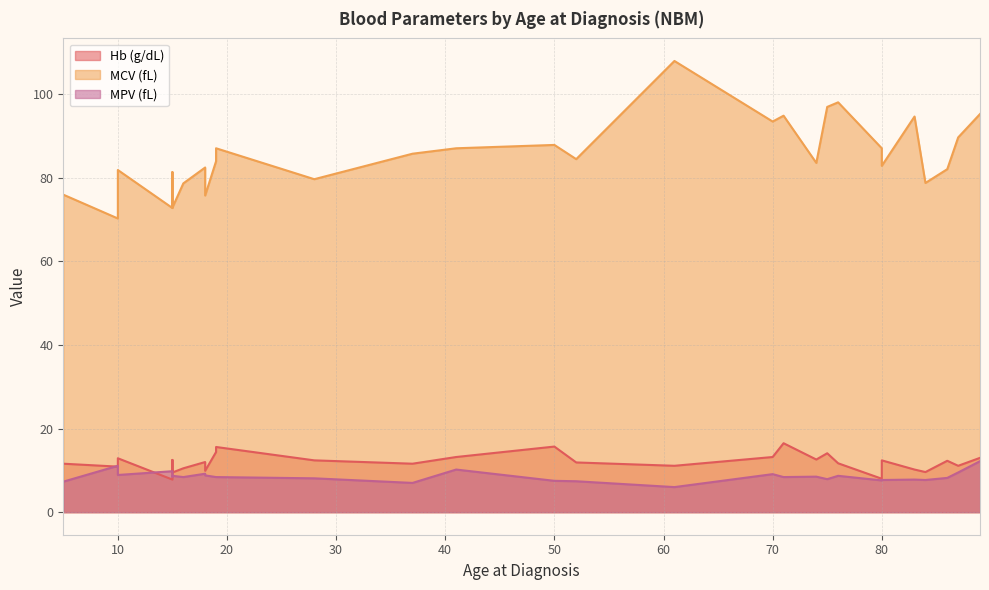

At how many categories does at least one series exceed 92?

7